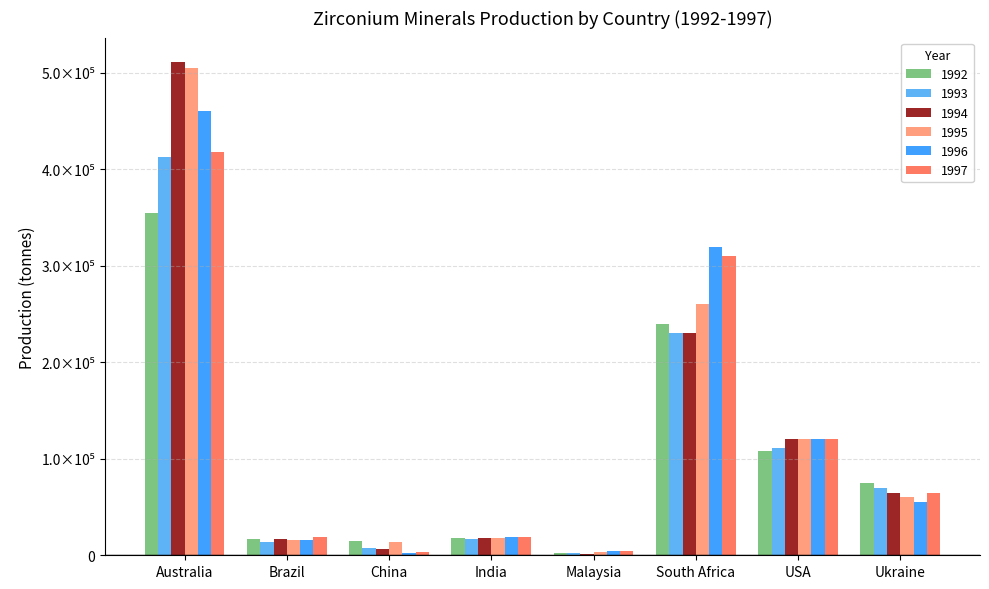

Which series has the largest total across all categories?

1995